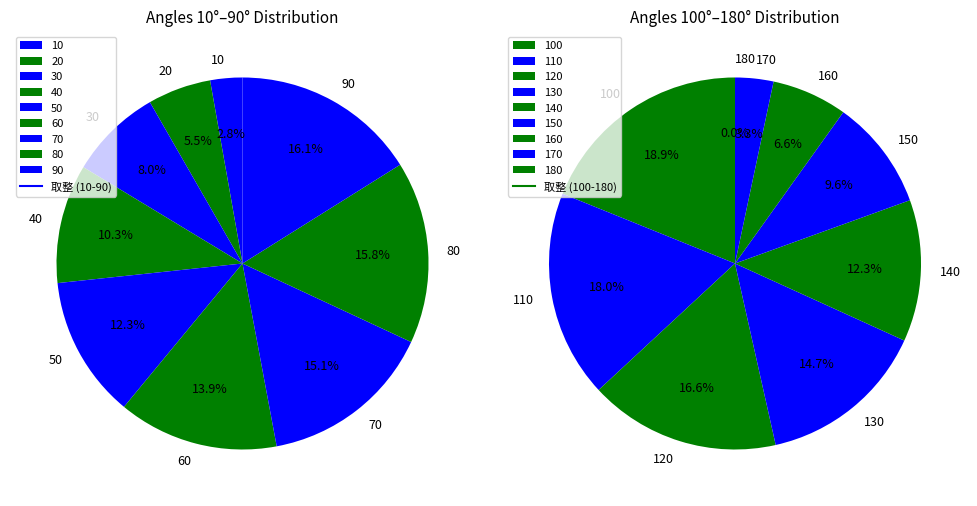

Is 20 the majority of the pie?

No